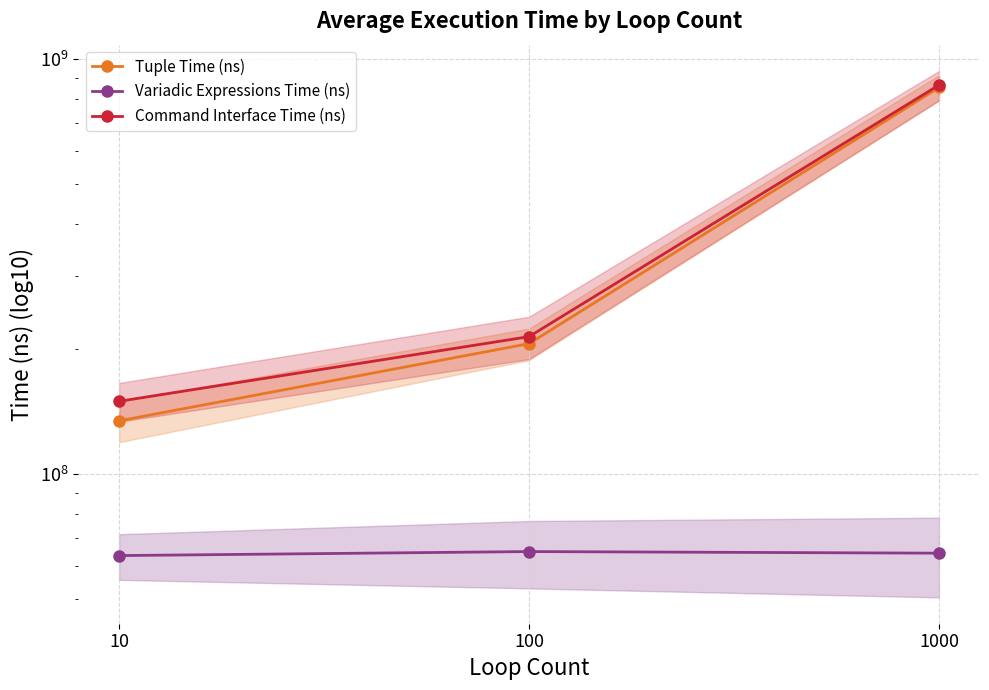

Which series has the largest total across all categories?

Command Interface Time (ns)